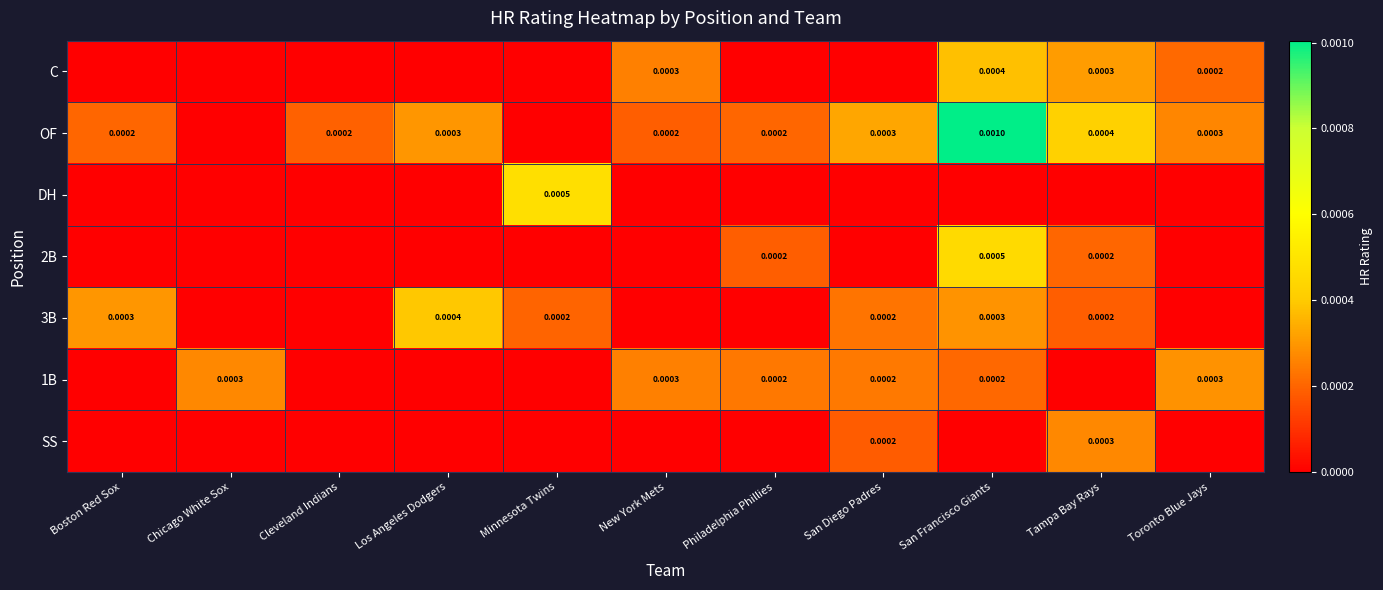

The value of C at San Francisco Giants is 0.0. True or false?

False